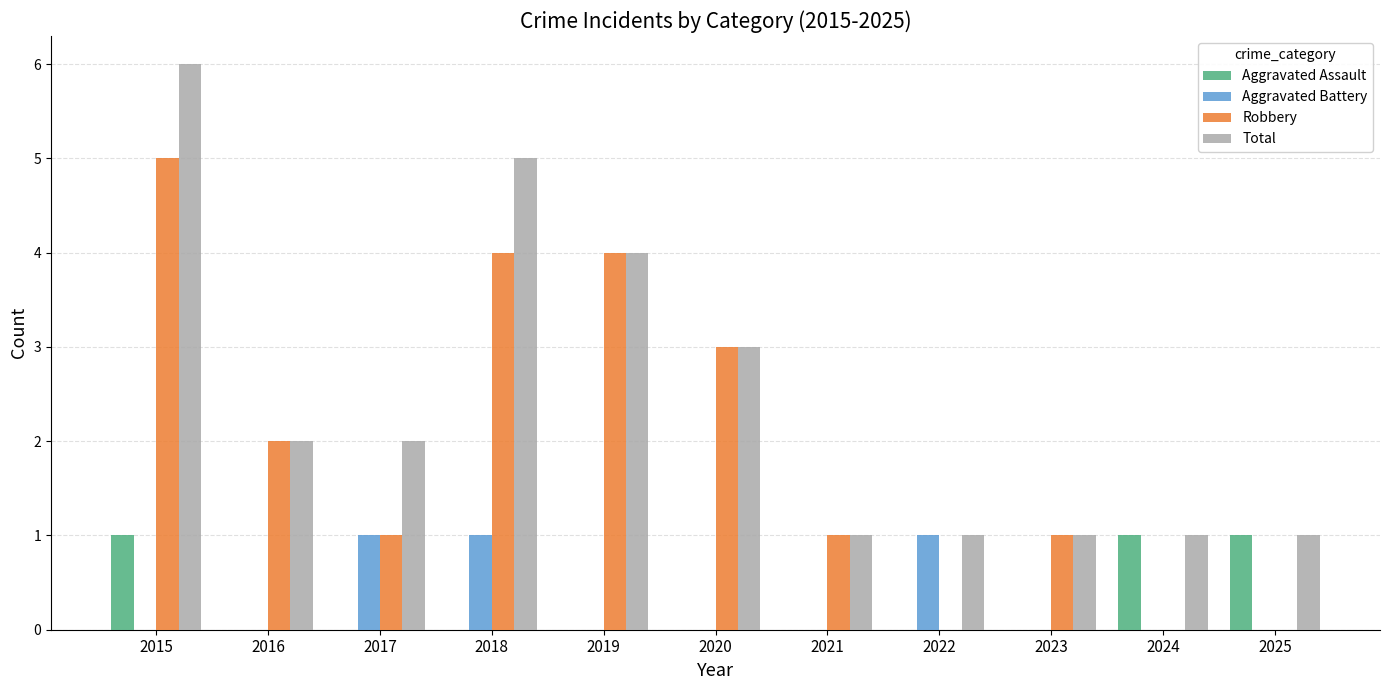

How many data points does each series have?

11